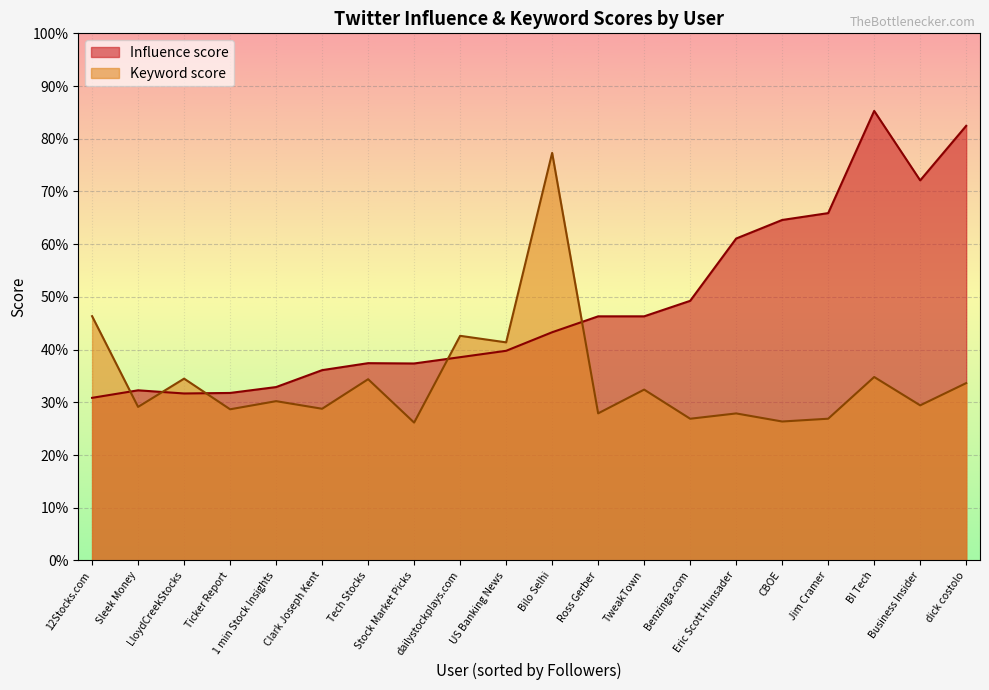

True or false: Influence score and Keyword score intersect in this chart.

True